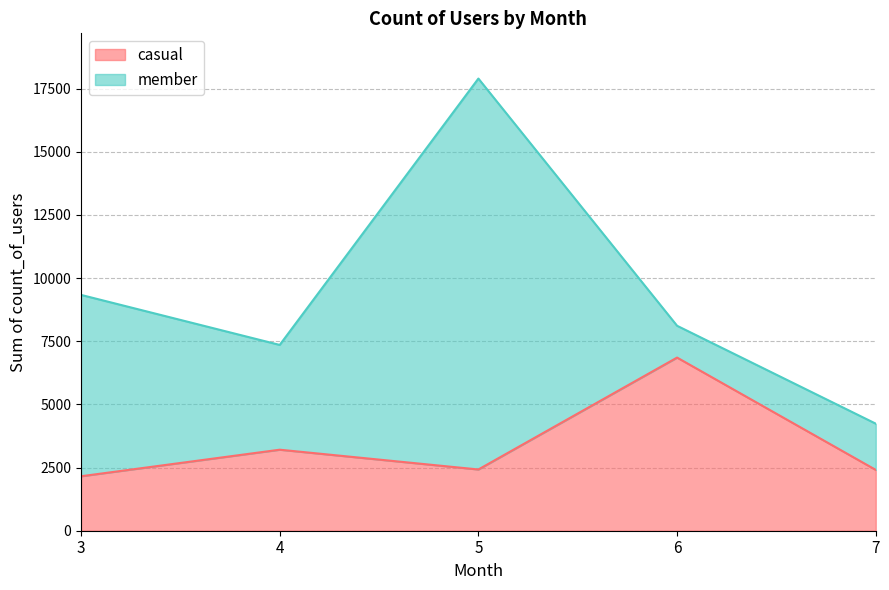

What is the lowest value of the casual series?

2156